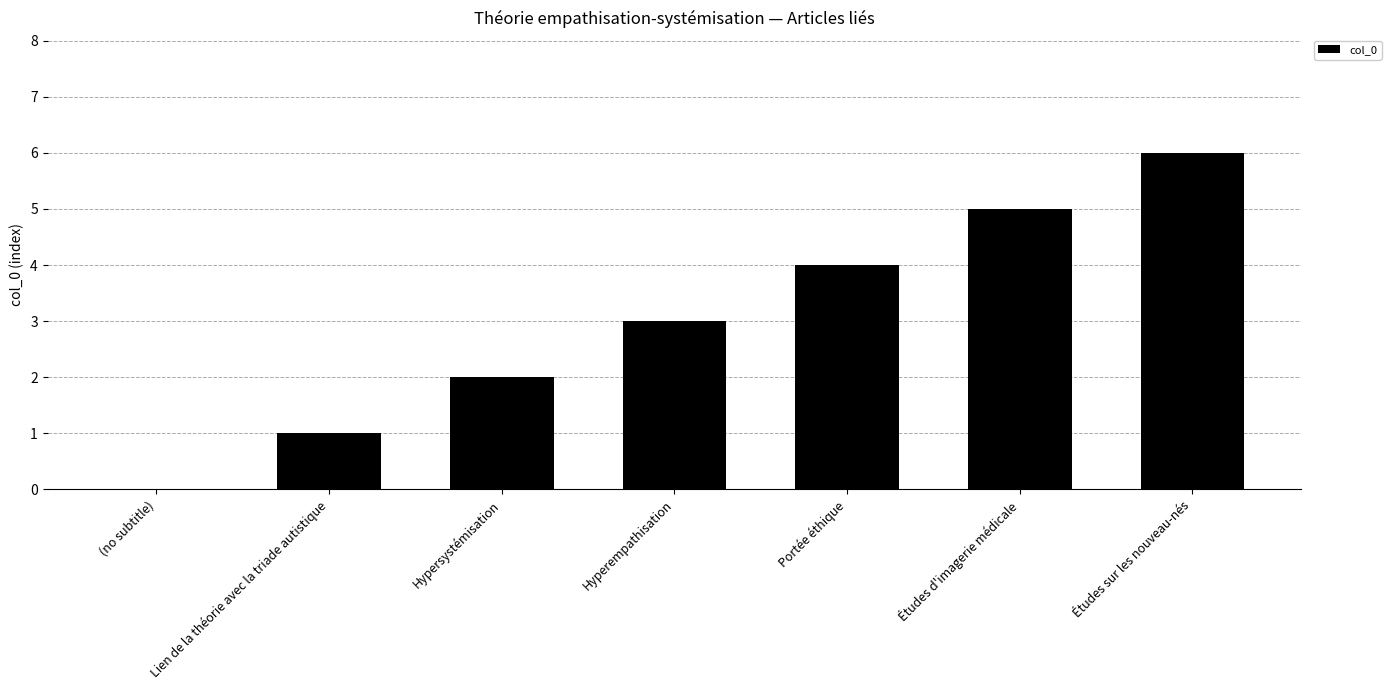

Between Études d'imagerie médicale and Études sur les nouveau-nés, which is larger?

Études sur les nouveau-nés